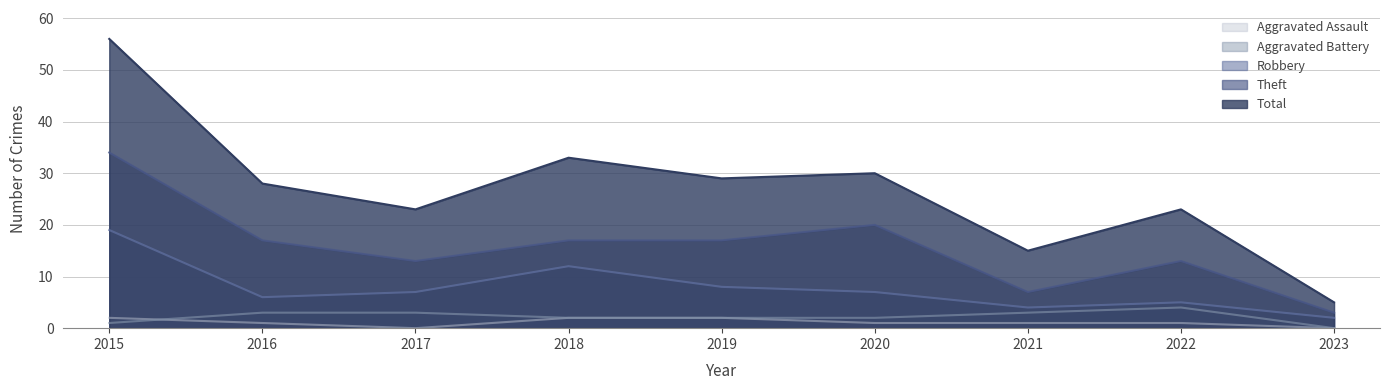

True or false: Total and Aggravated Battery cross at least once.

False